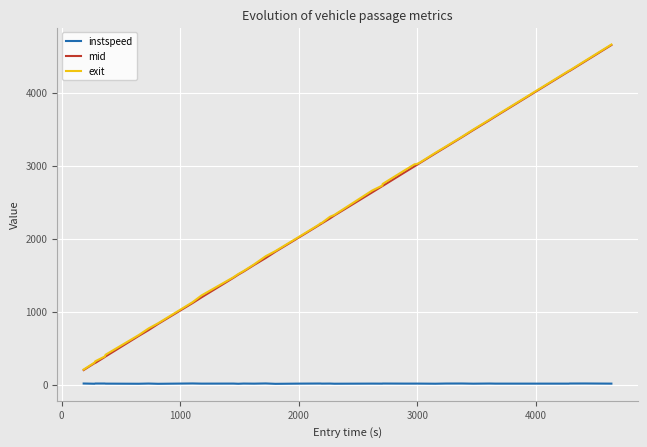

True or false: mid and instspeed cross at least once.

False